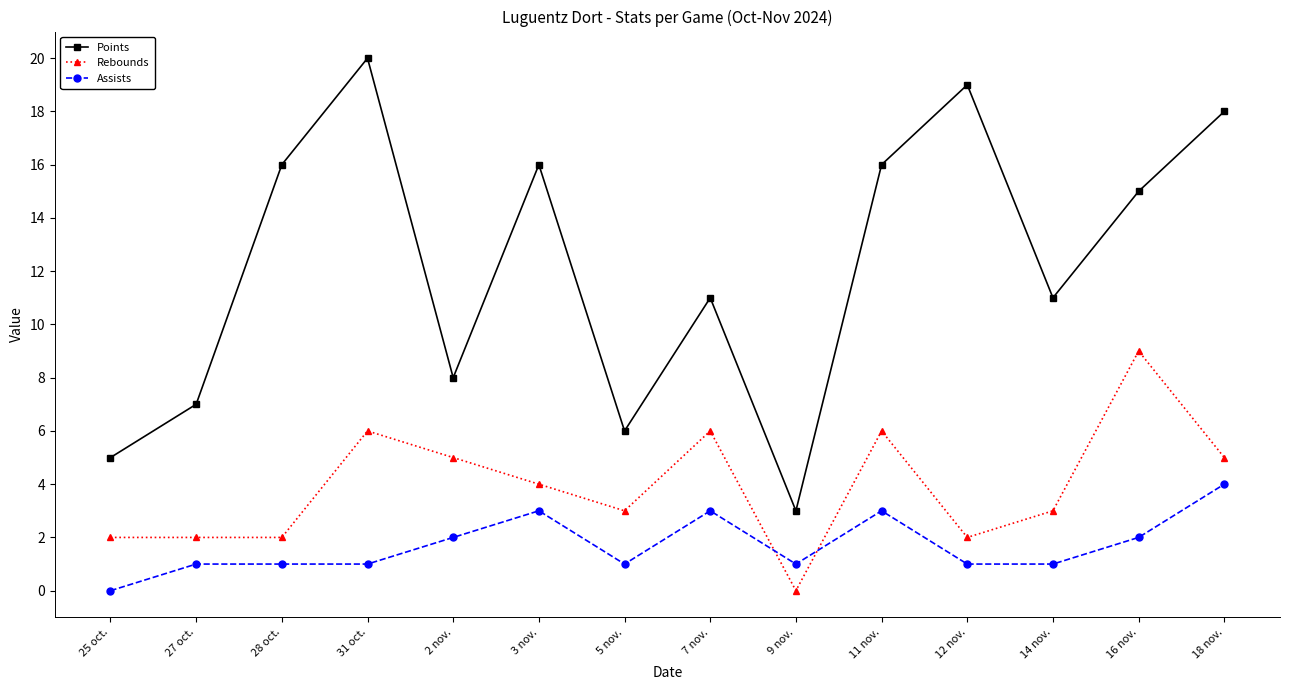

What is the highest value of the Points series?

20